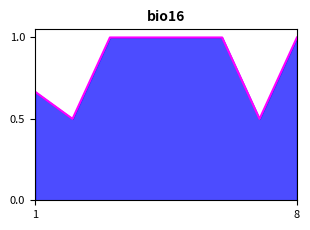

True or false: the data has more than 2 interior local peaks.

False